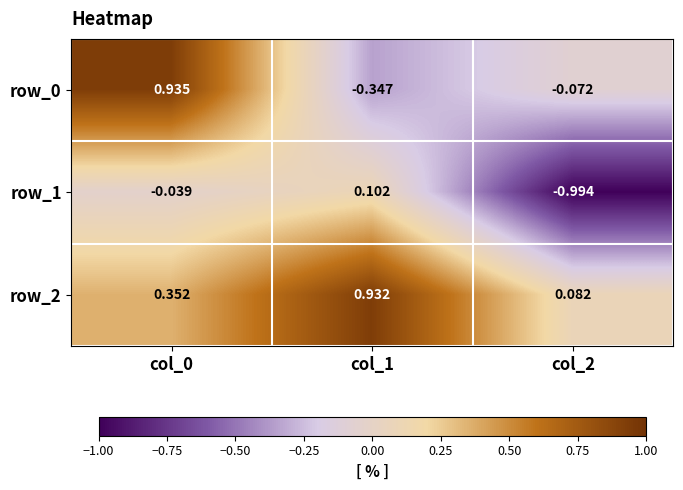

What is the greatest value displayed?

0.9